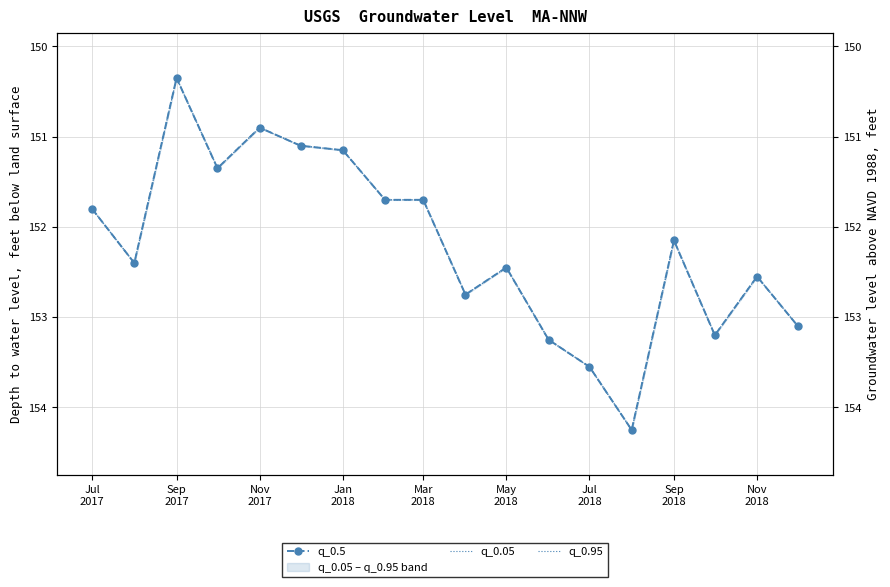

Which series has the widest spread of values?

q_0.5